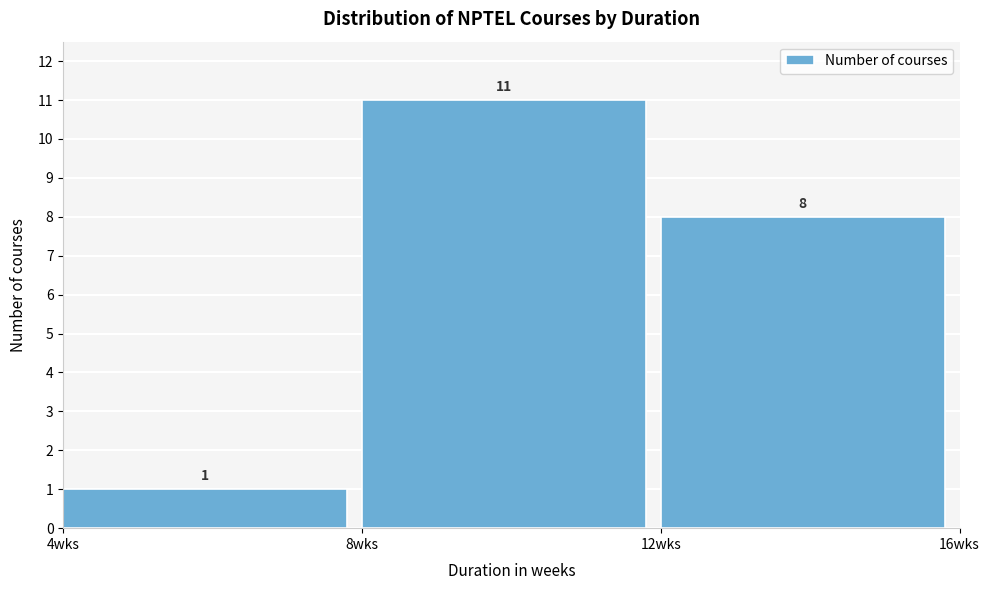

Reading right to left, transcribe all the data shown in this chart.

12wks=8	8wks=11	4wks=1